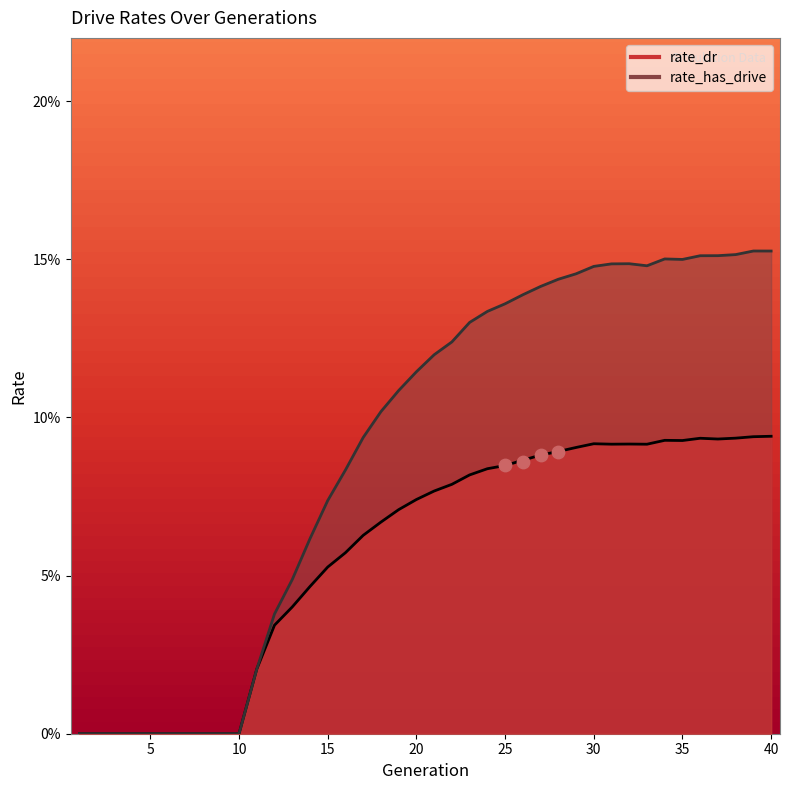

Is the value of rate_dr at 27 greater than the value of rate_has_drive at 20?

No